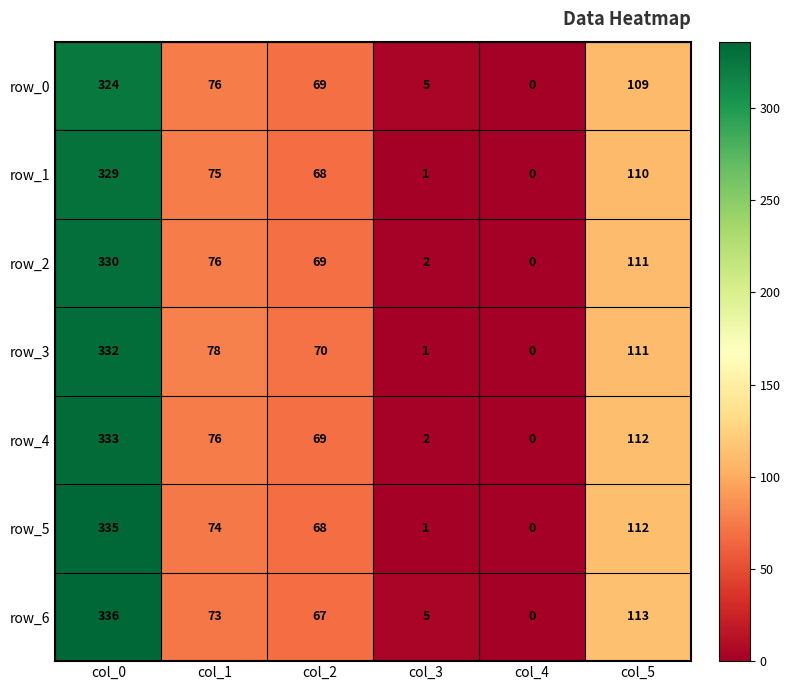

Which series has the widest spread of values?

row_6